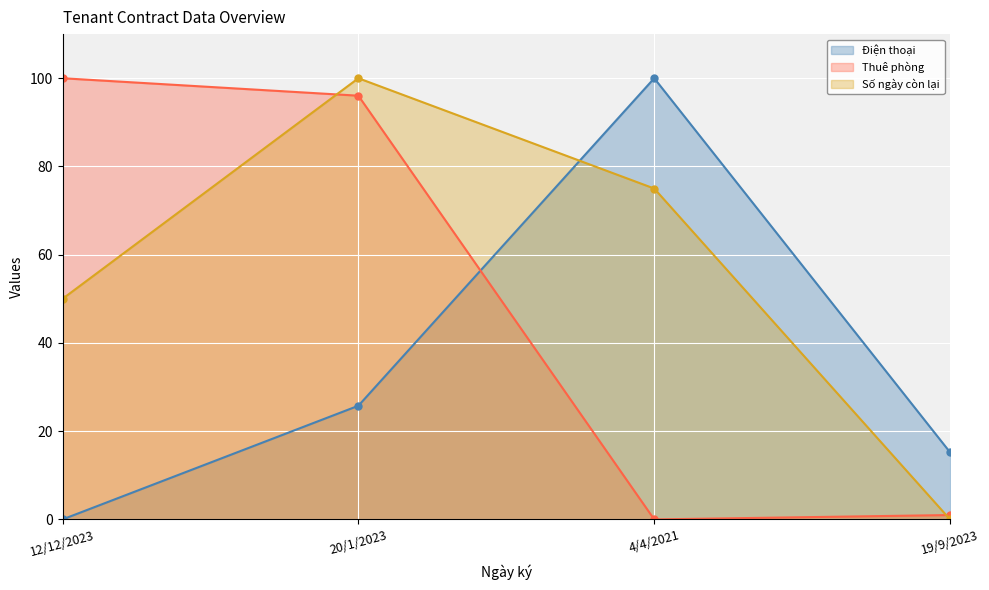

How many lines are shown in the chart?

3